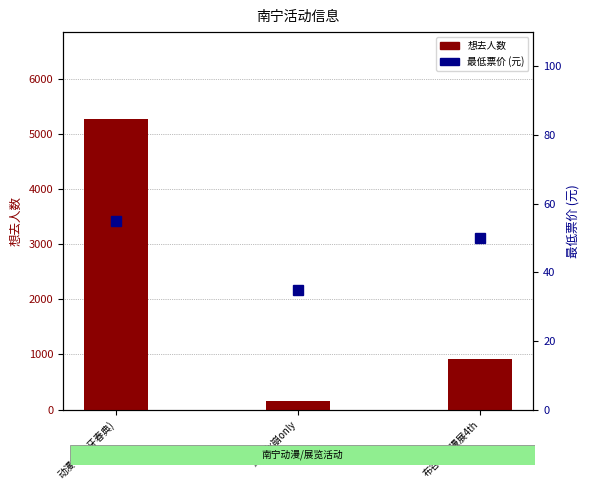

What is the label of the 2nd bar from the left?

原x穹x崩only